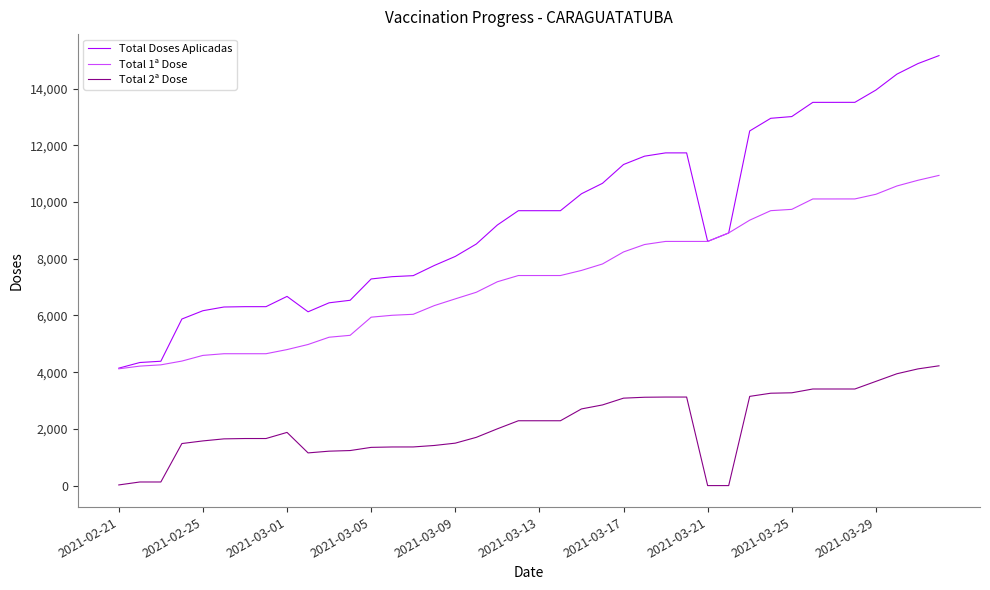

What is the sum of all Total 2ª Dose values?

85189